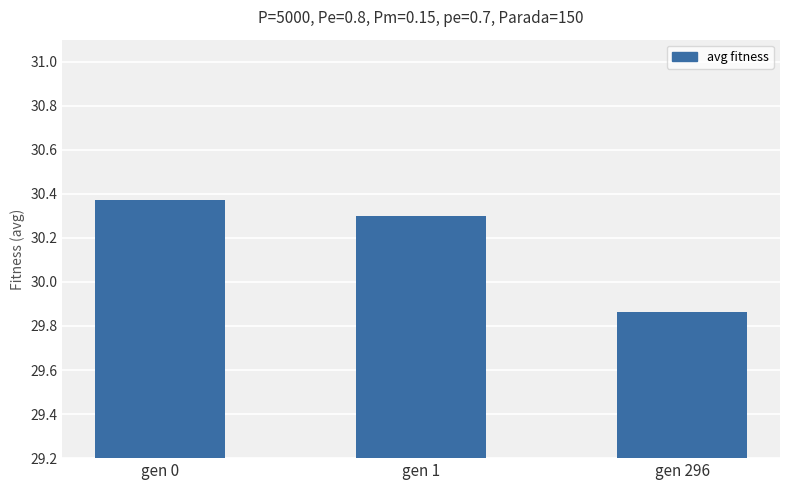

What is the value of the 2nd bar from the left?

30.3